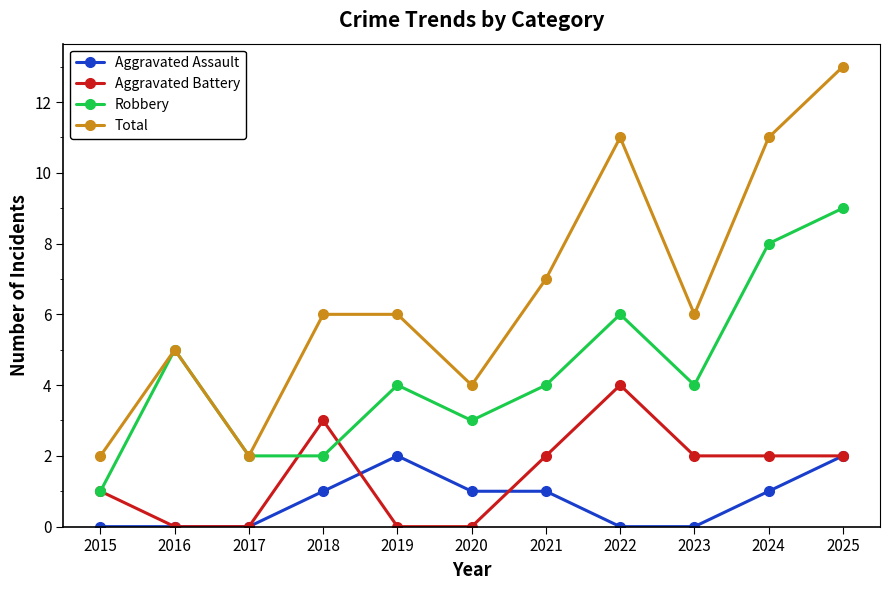

At which category does the chart reach its peak across all series?

2025